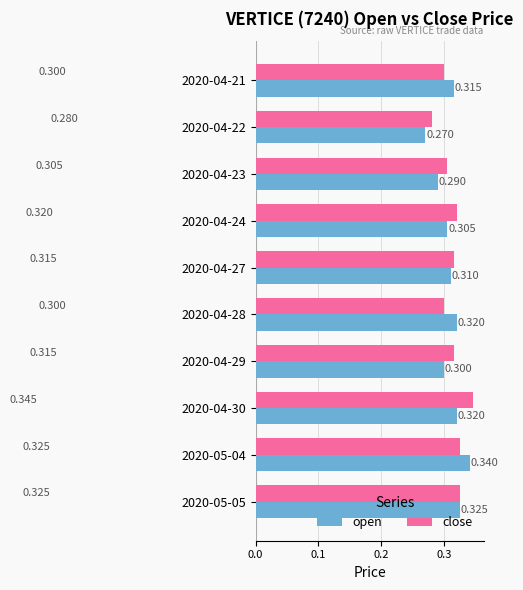

What is the maximum value for close?

0.3